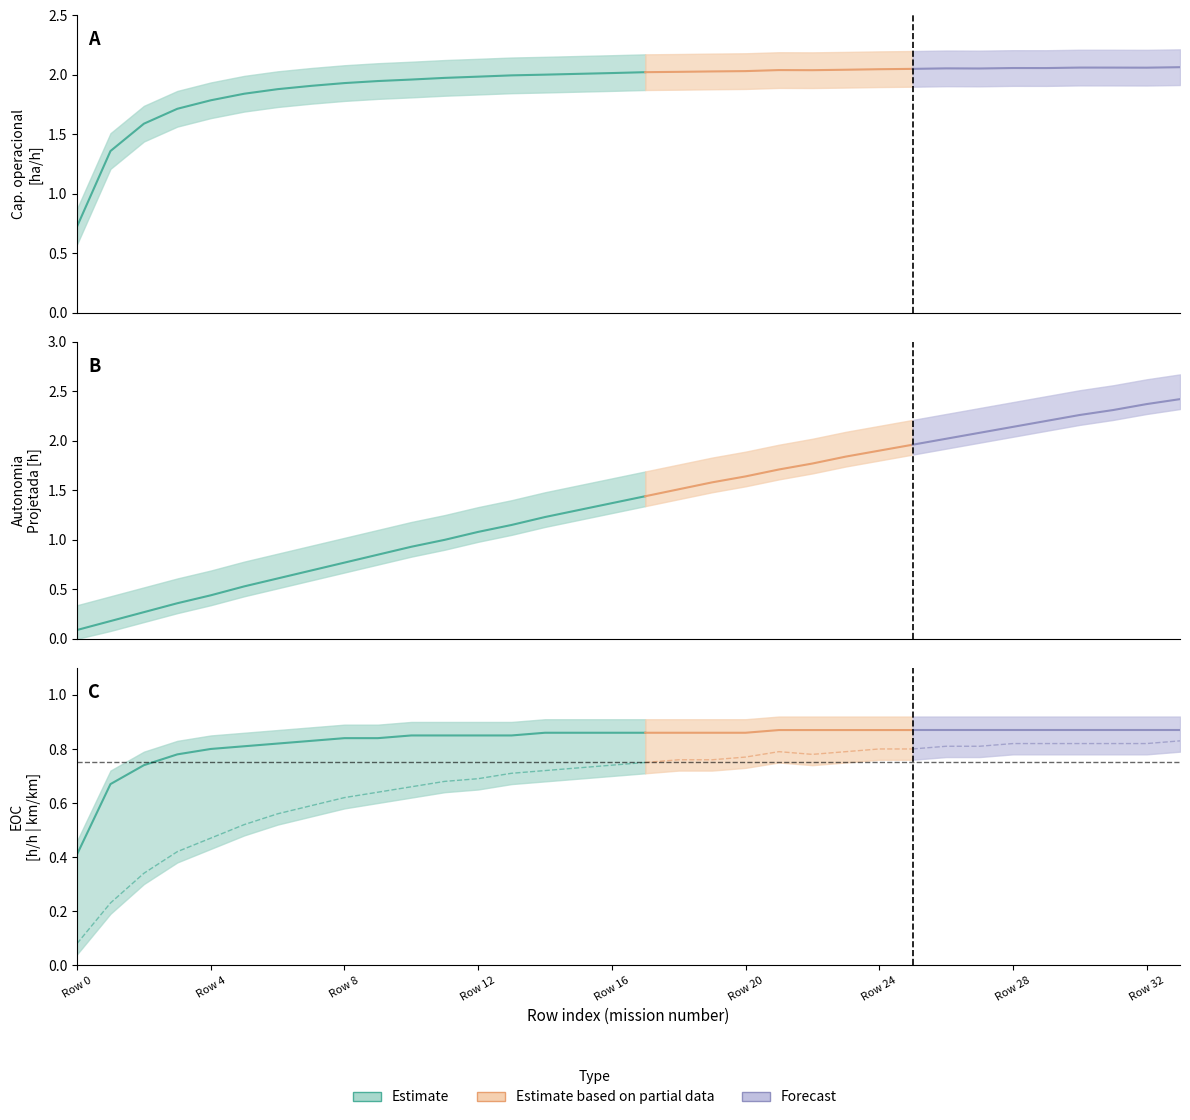

What is the total value across all series at 30?

6.0